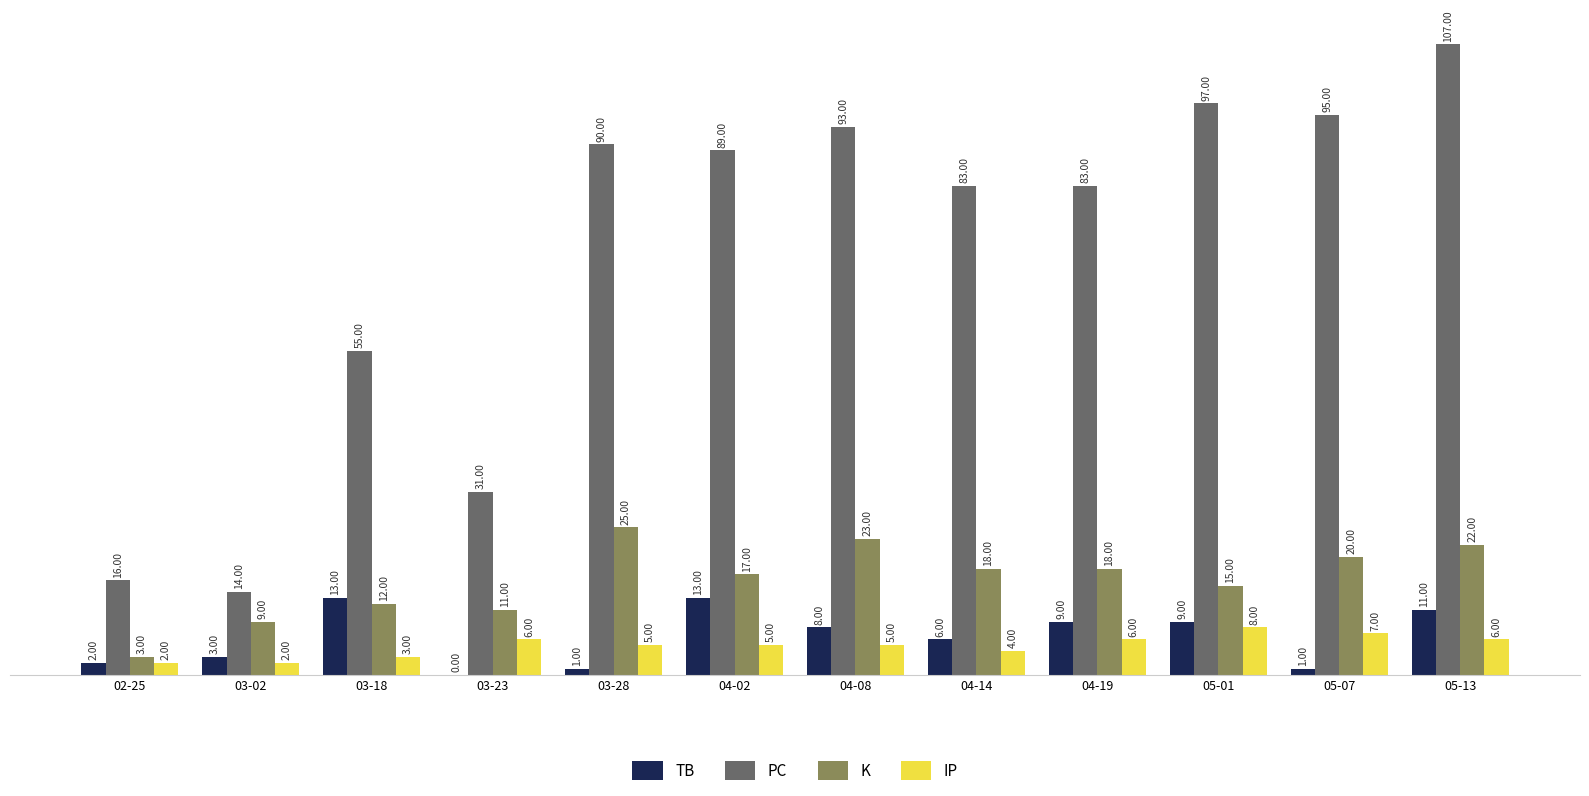

What are all the series names shown in the legend?

TB, PC, K, IP